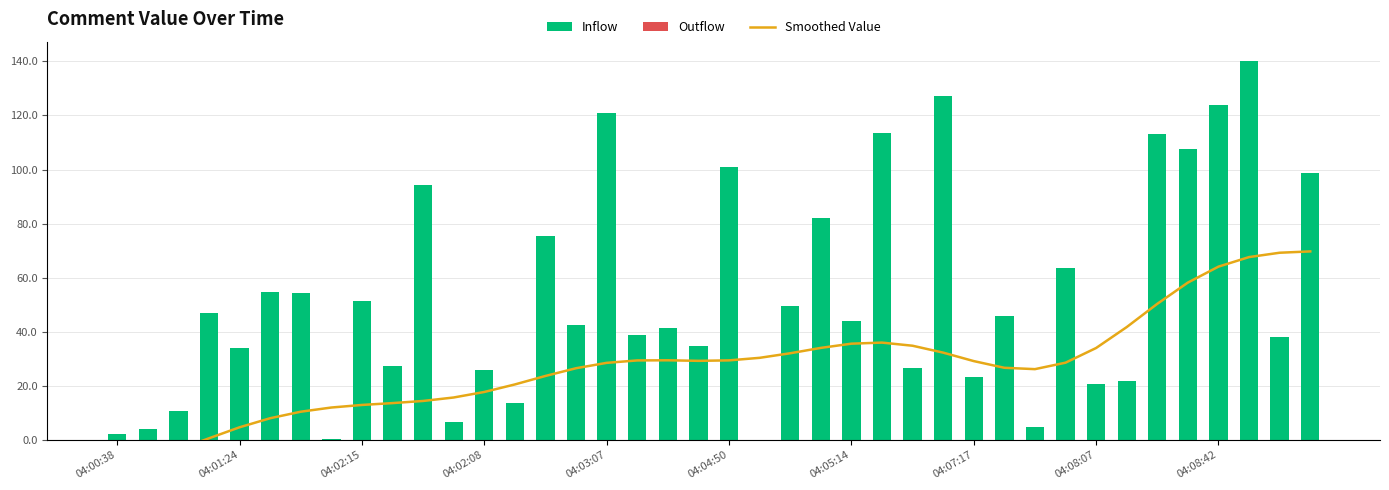

Are the bars grouped side by side (vs. stacked)?

Yes